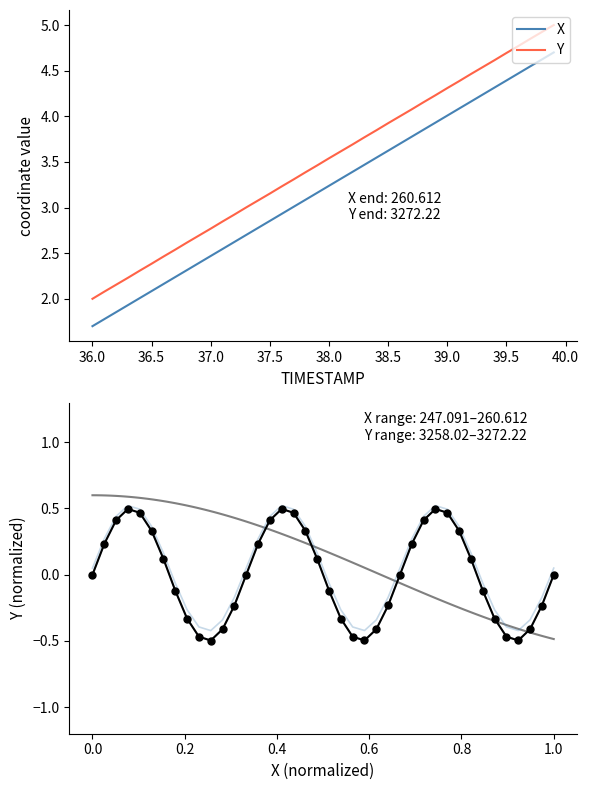

Is it true that X equals 2.5 at 37.0?

True